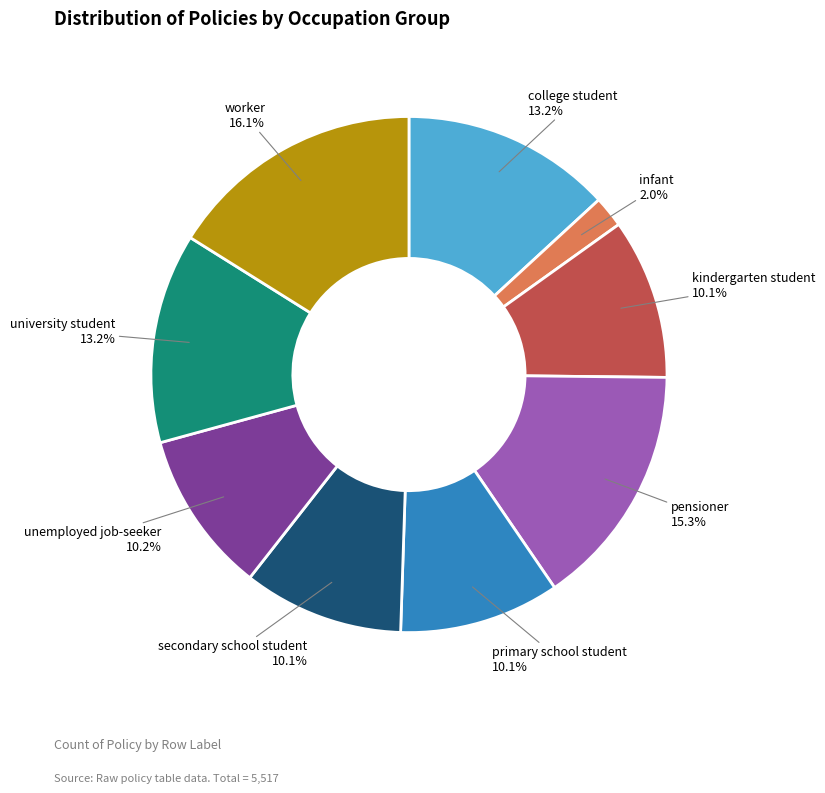

Which slice is the largest?

worker